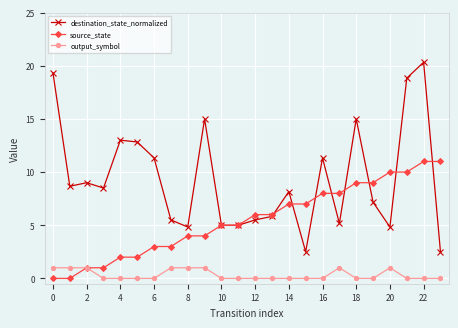

What is the value of the destination_state_normalized point at the 6th from the left?

12.8